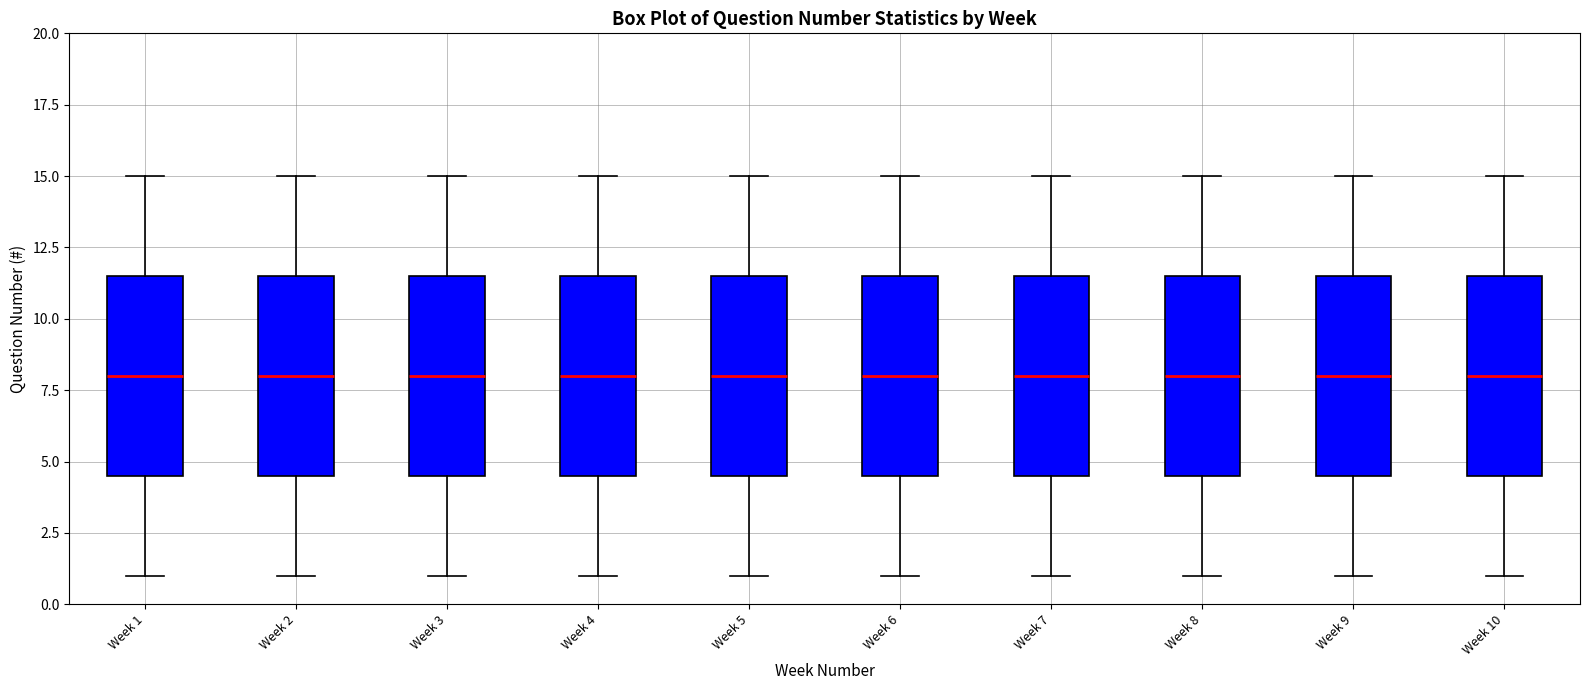

Where does the upper whisker of the box for Week 9 end on the y-axis? The values are not printed on the chart, so give them approximately, as read against the axis.

15.0